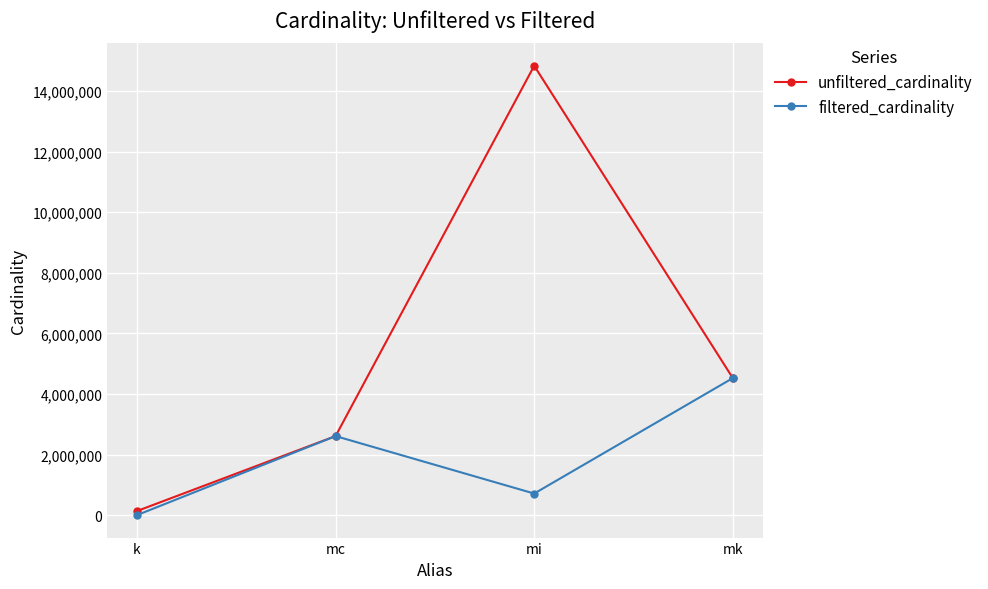

At how many categories does at least one series exceed 1317870?

3